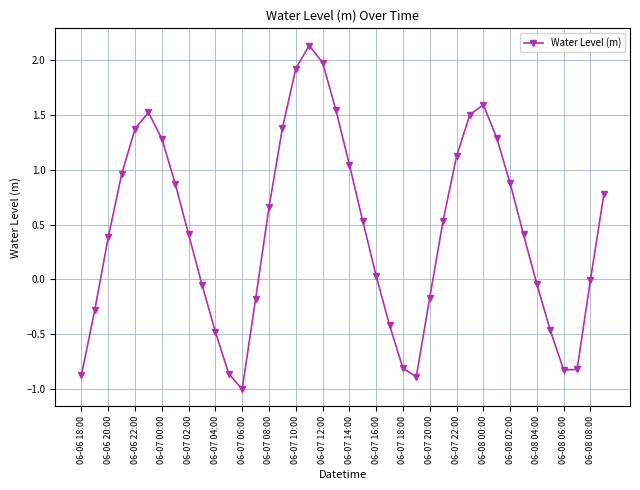

How many series are shown in this chart?

1